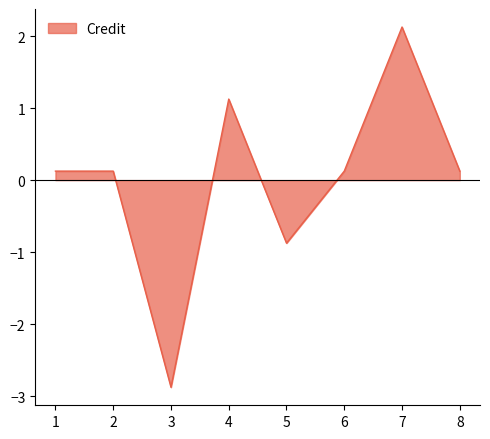

True or false: the data shows -0.8 at 3.

False